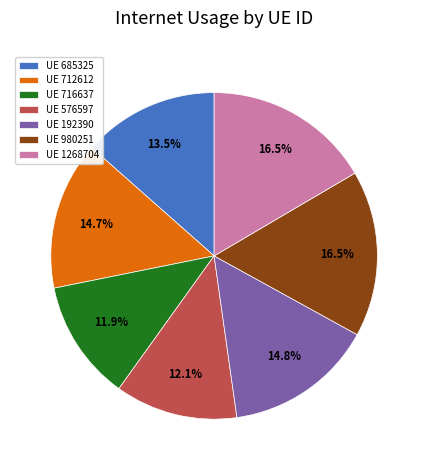

Between UE 1268704 and UE 716637, which is larger?

UE 1268704